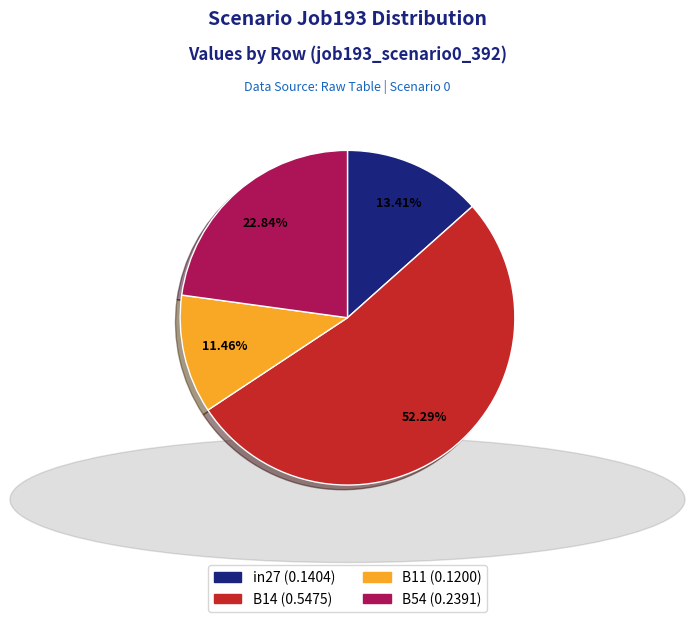

Count the number of slices in the pie.

4